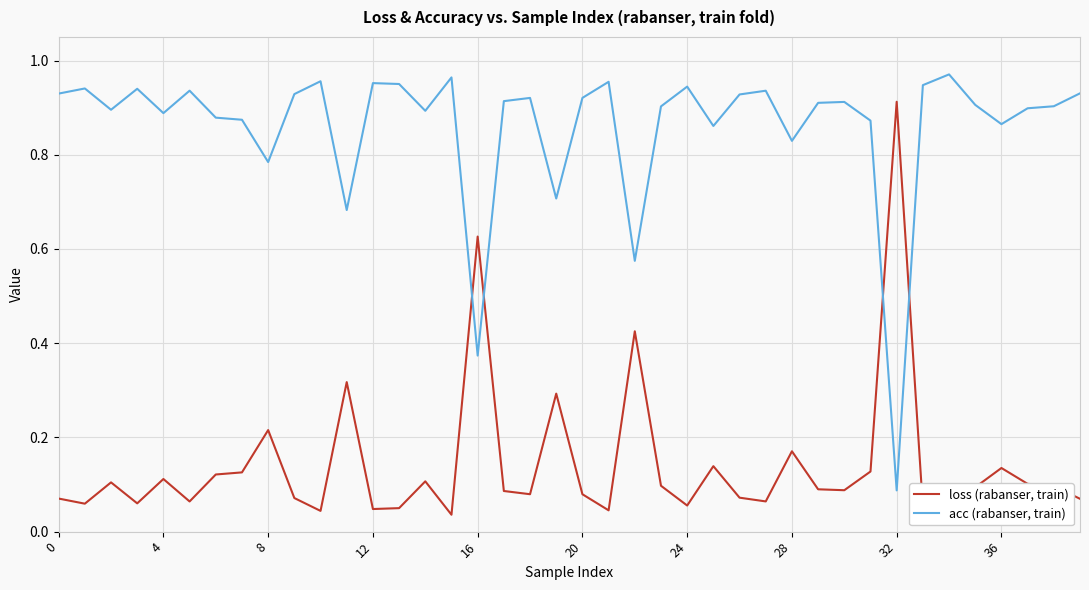

What is the minimum value for acc (rabanser, train)?

0.1